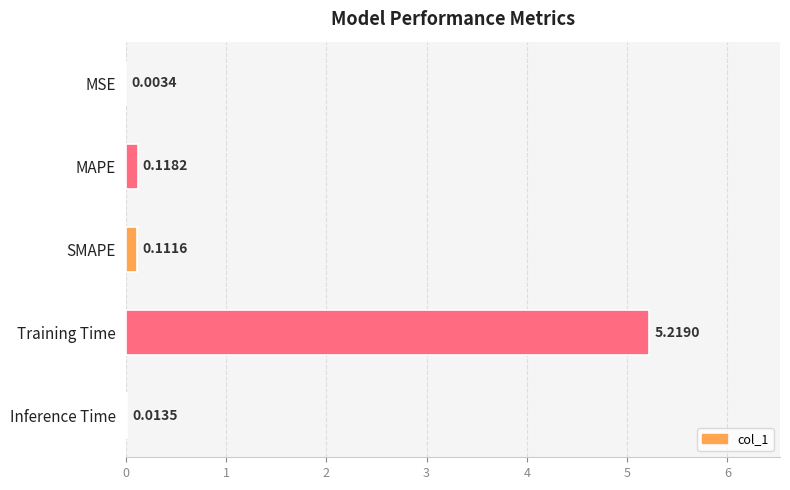

What is the sum of the values at Inference Time and Training Time?

5.2